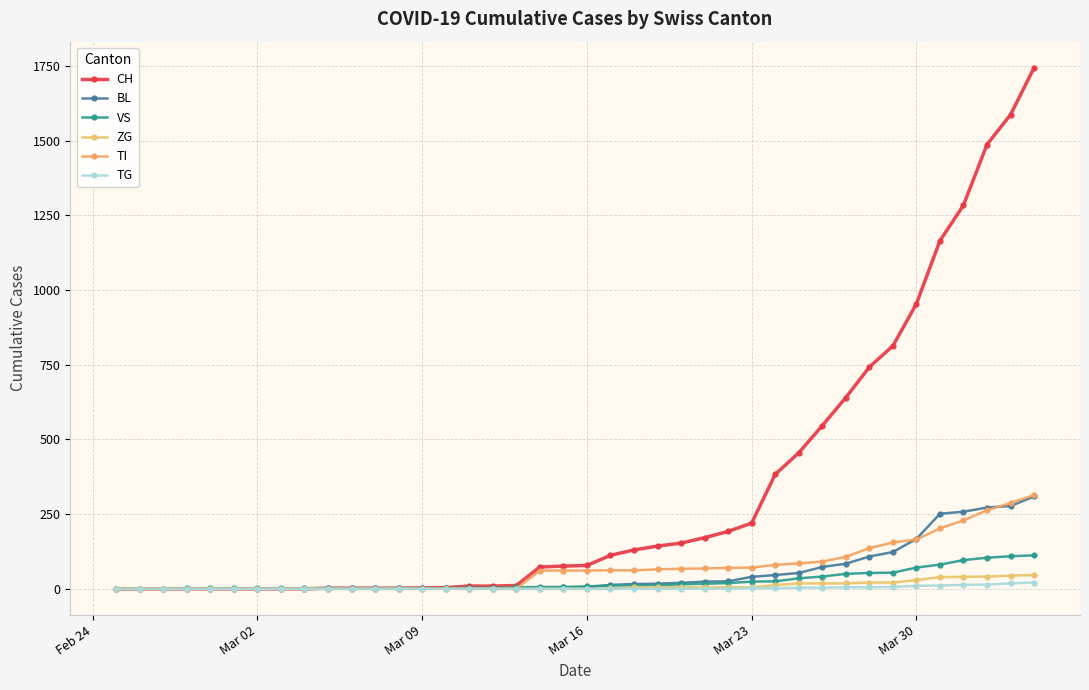

True or false: BL and TG cross at least once.

False